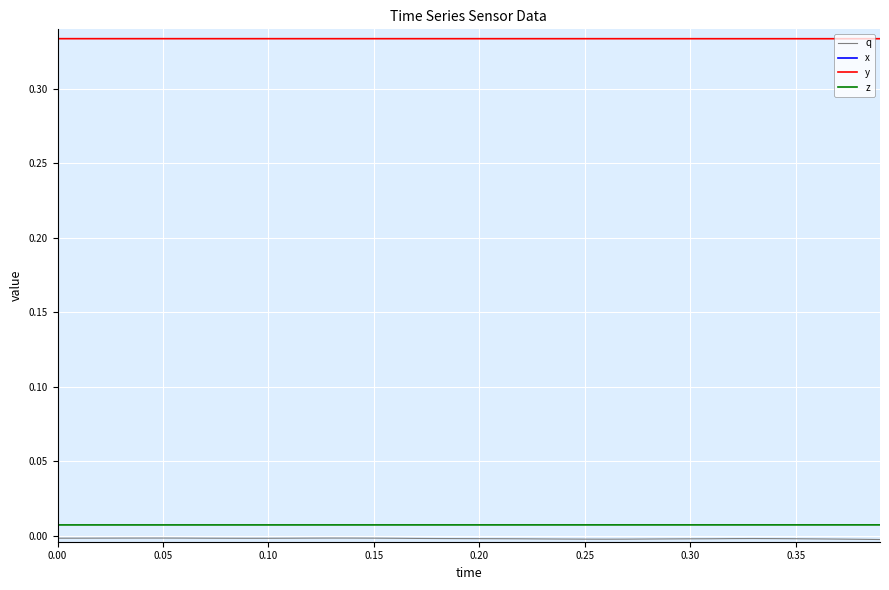

True or false: x and q intersect in this chart.

False